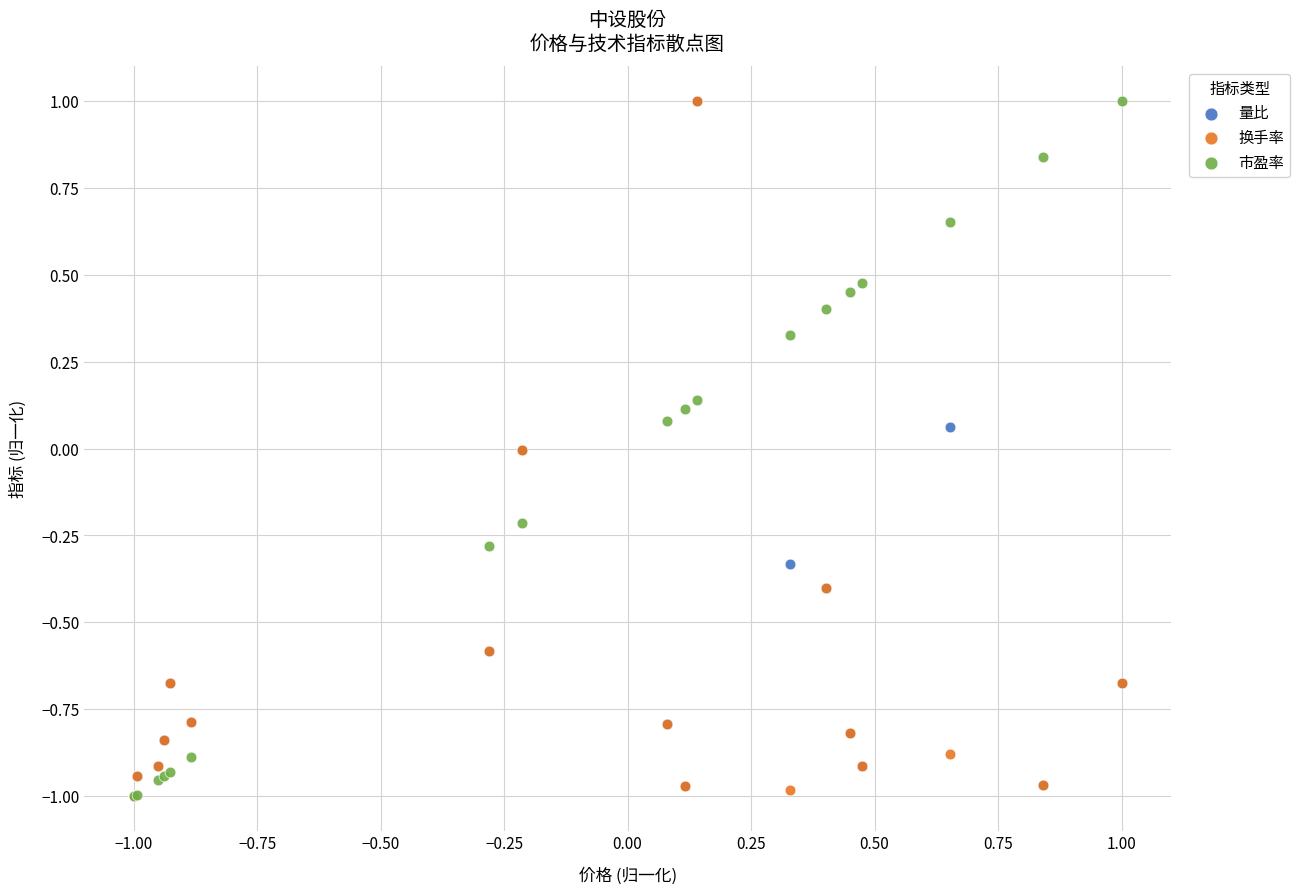

What are all the series names shown in the legend?

量比, 换手率, 市盈率